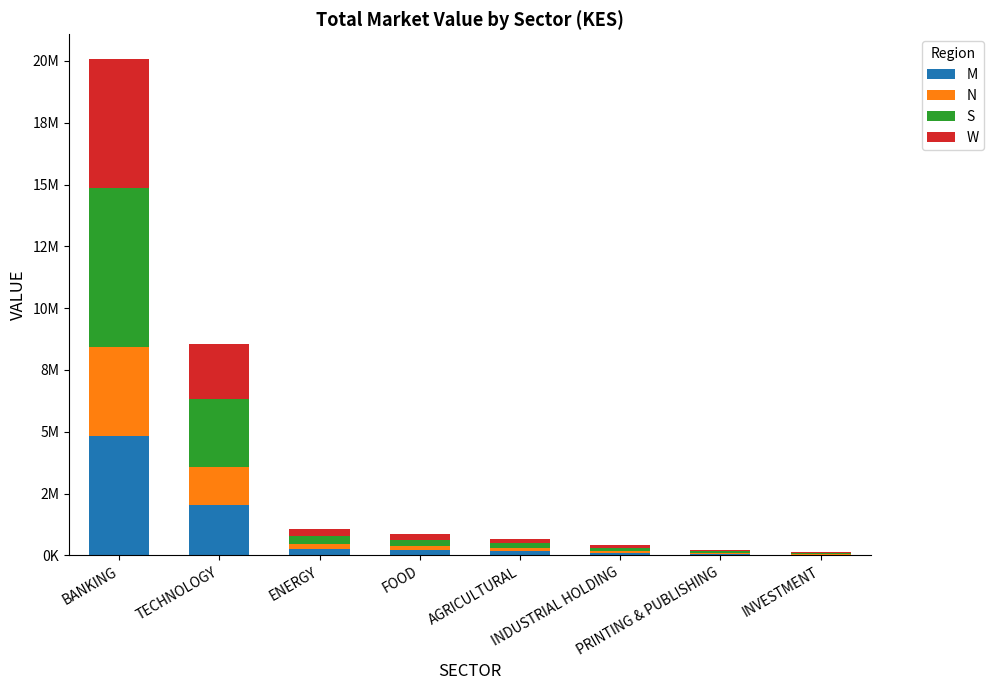

What is the sum of all S values?

10239684.5